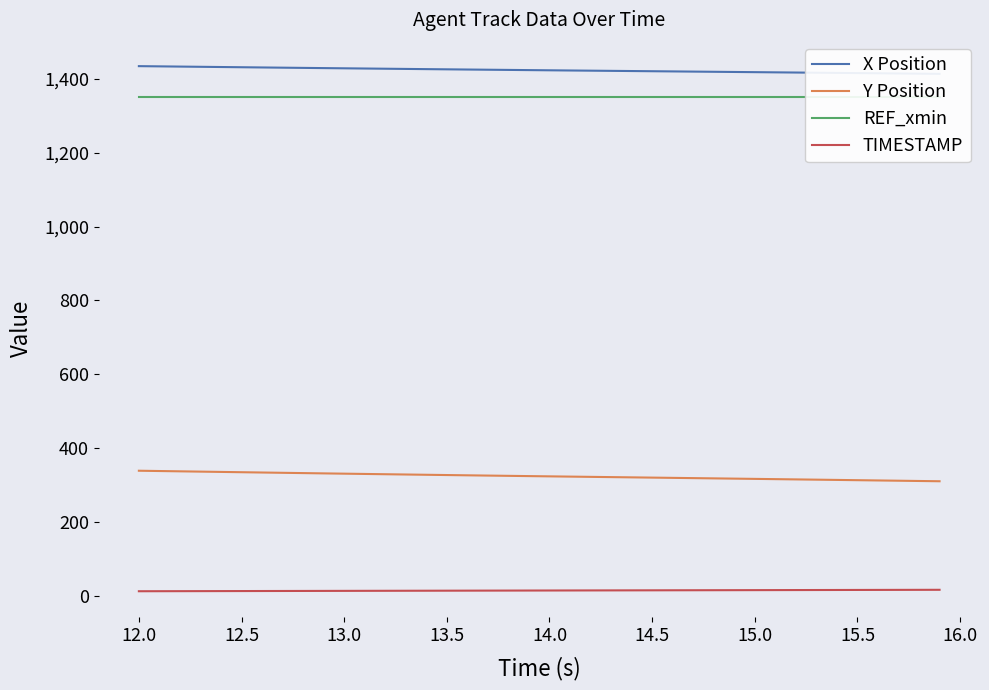

True or false: TIMESTAMP and Y Position cross at least once.

False